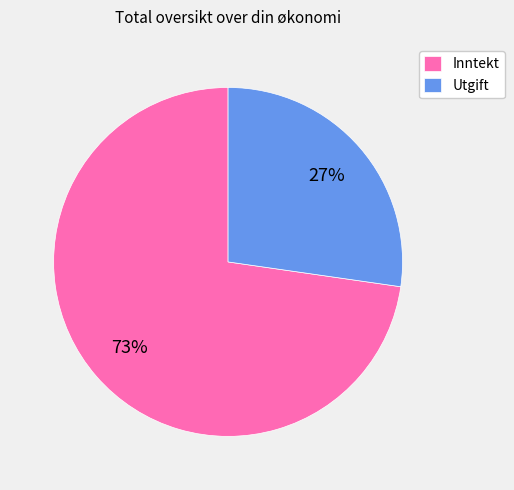

Do Utgift and Inntekt together represent more than half of the pie?

Yes